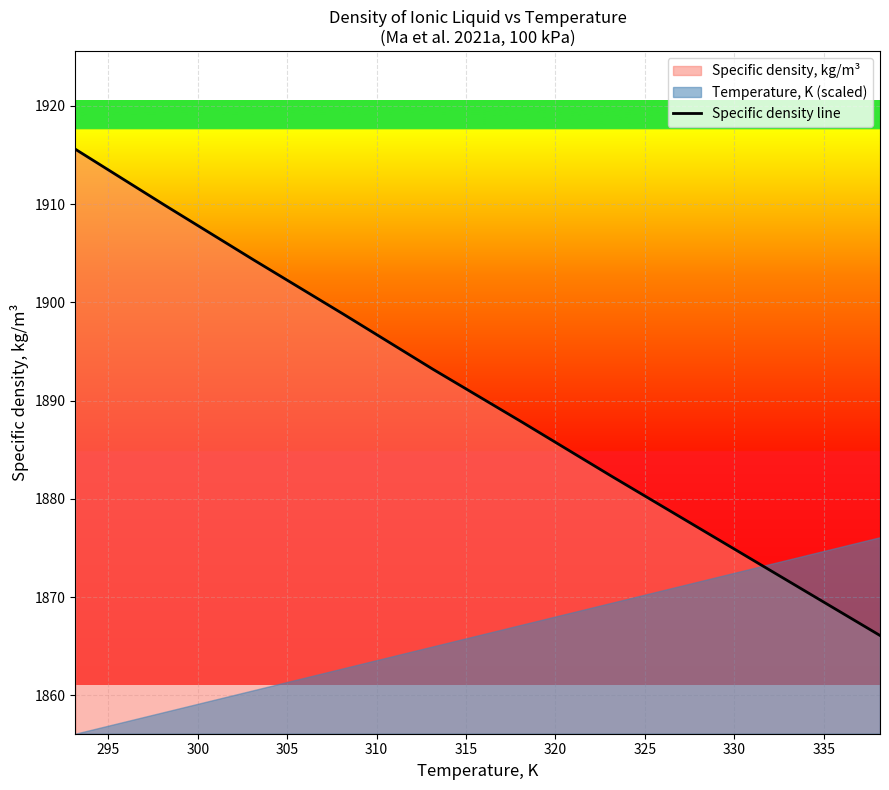

What is the value of the 7th point from the left?

1882.3